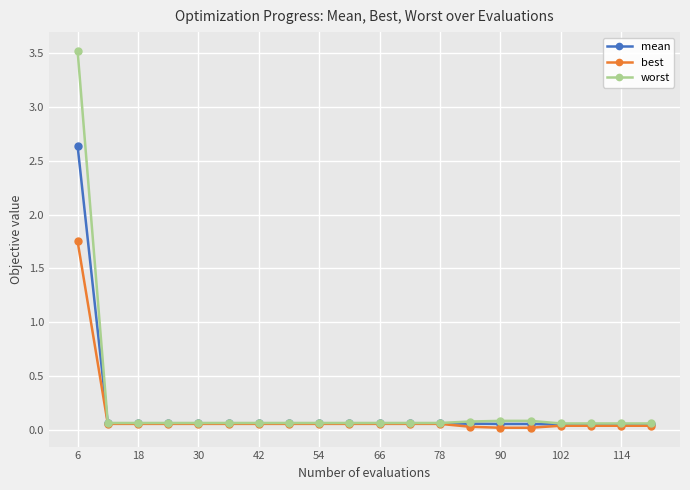

What is the maximum value shown in the chart?

3.5